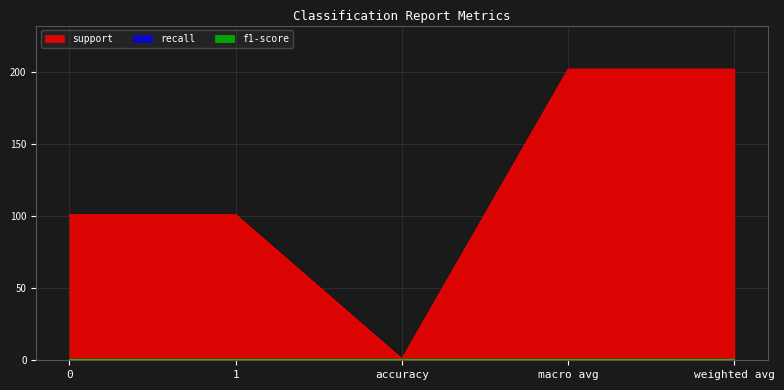

How many data points in support are above 101?

2